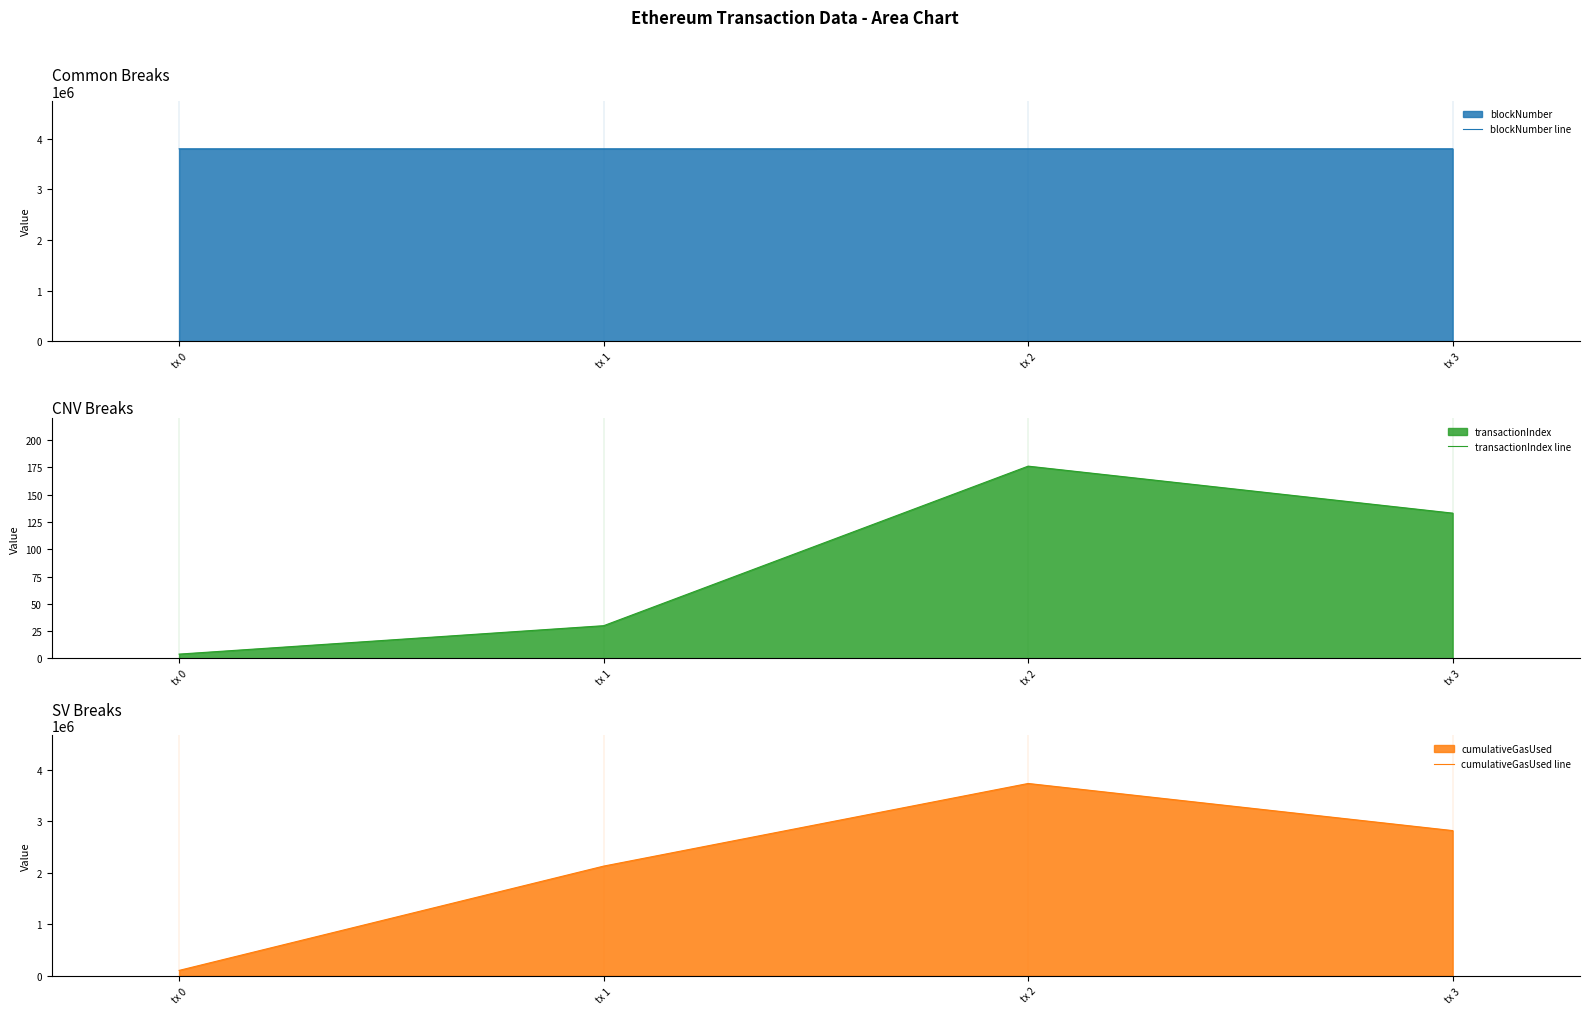

How many data points does each series have?

4